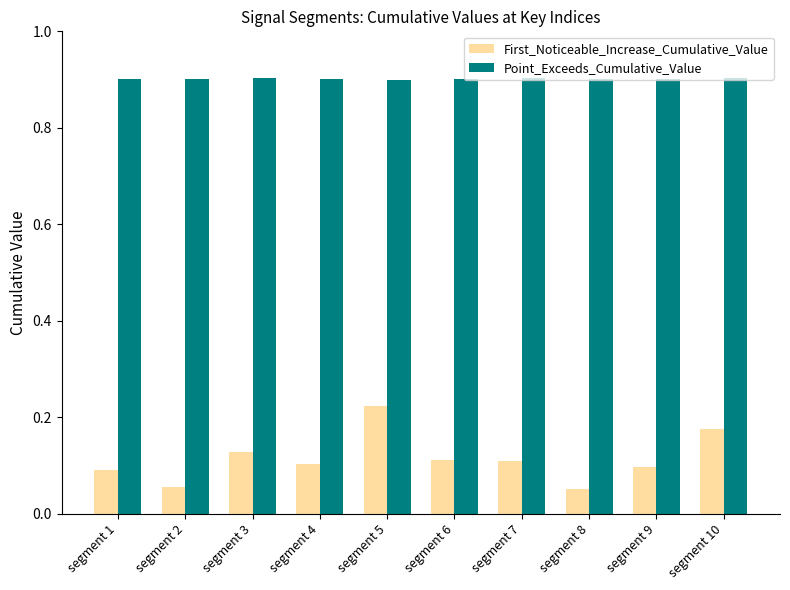

List the series in order of their overall mean, highest first.

Point_Exceeds_Cumulative_Value, First_Noticeable_Increase_Cumulative_Value